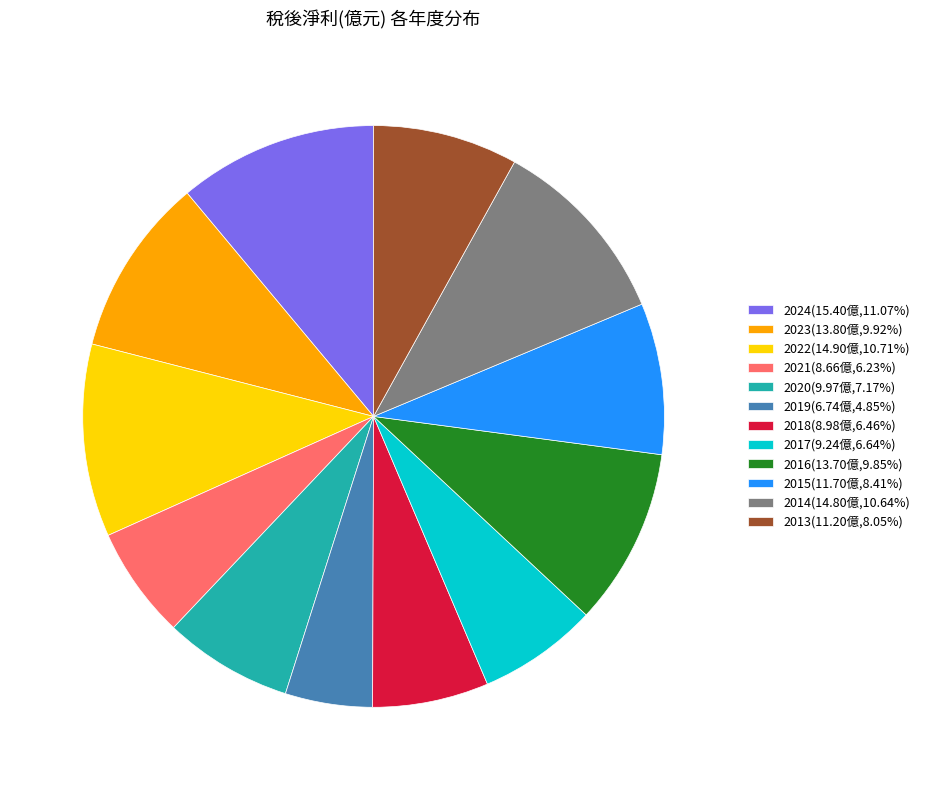

Does any single category account for the majority?

No